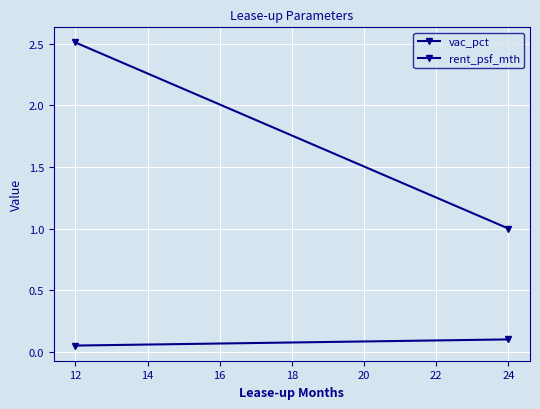

The vac_pct series shows 0.0 at 24. True or false?

False